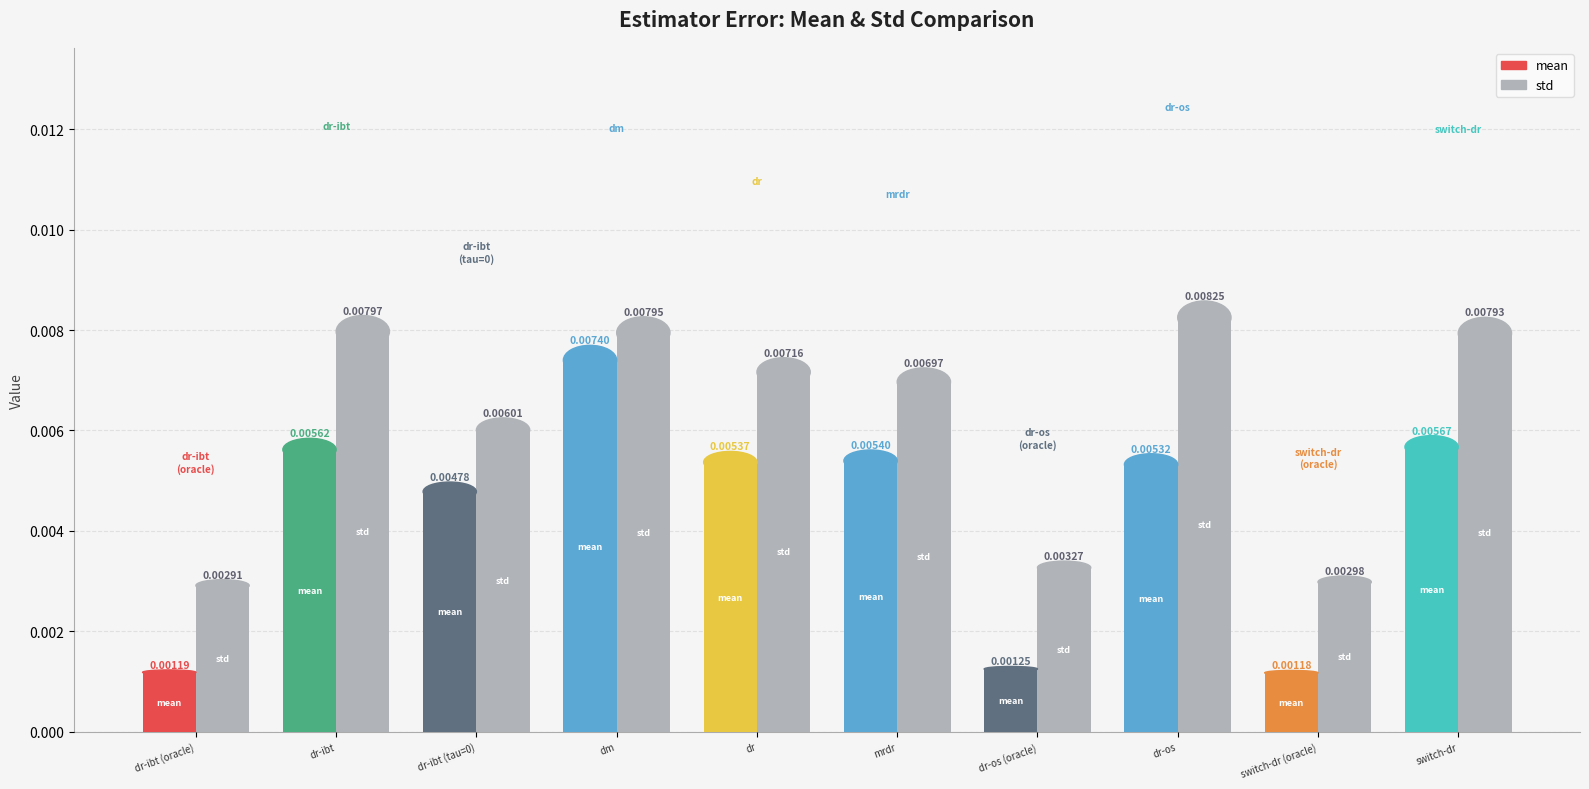

List the series in order of their overall mean, highest first.

std, mean